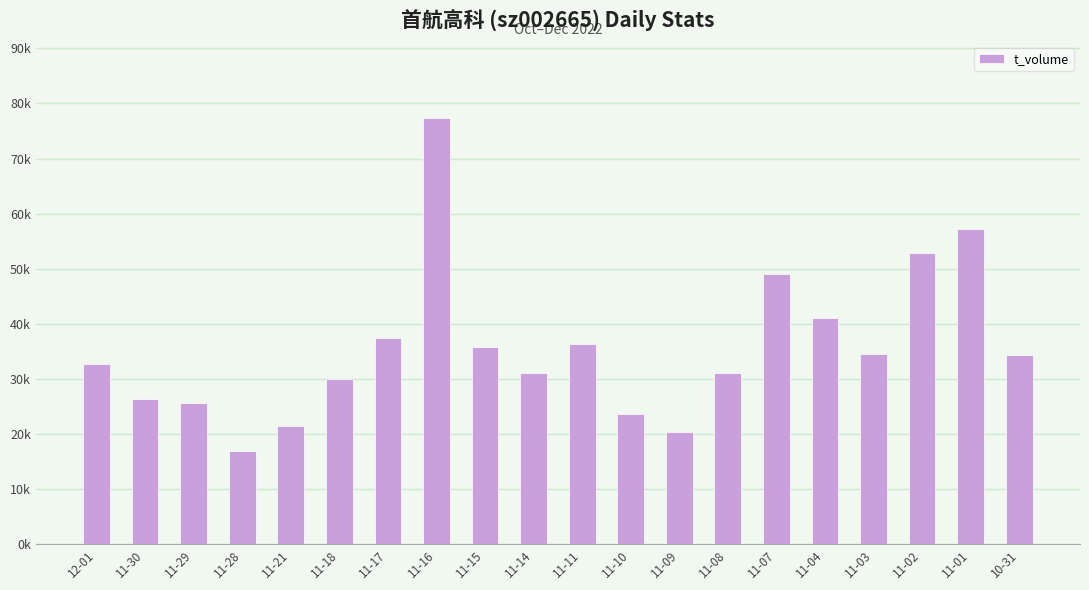

Does the chart contain stacked bars?

No